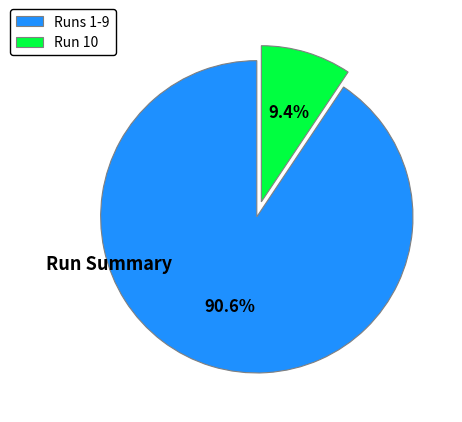

Which has a higher value, Runs 1-9 or Run 10?

Runs 1-9